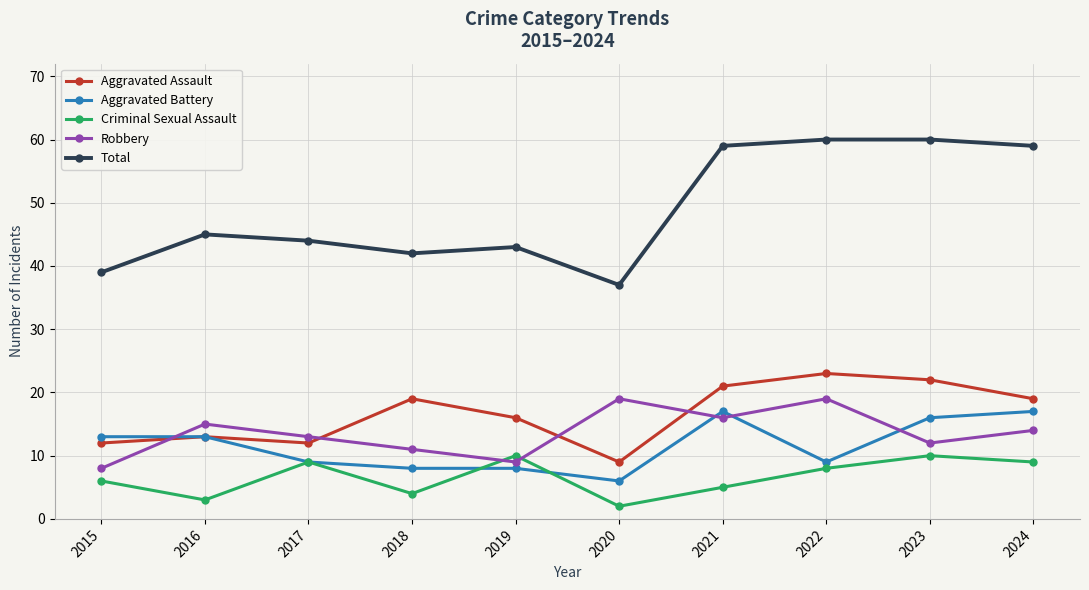

The Criminal Sexual Assault series shows 5 at 2021. True or false?

True